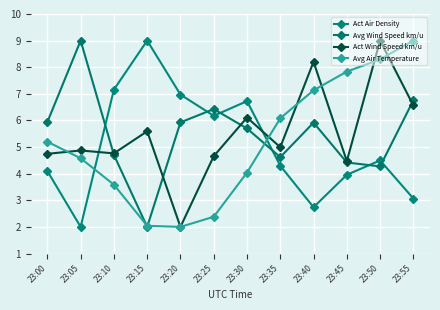

Which series has the largest total across all categories?

Act Wind Speed km/u